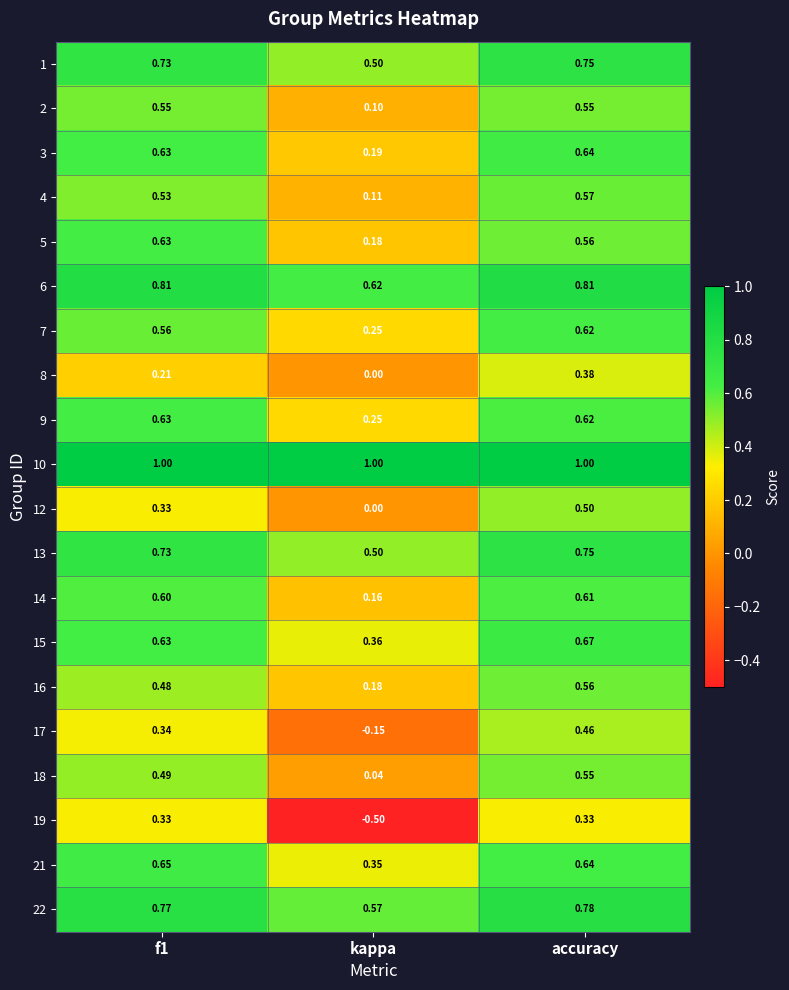

Where is 18 nearest to the value 0?

kappa